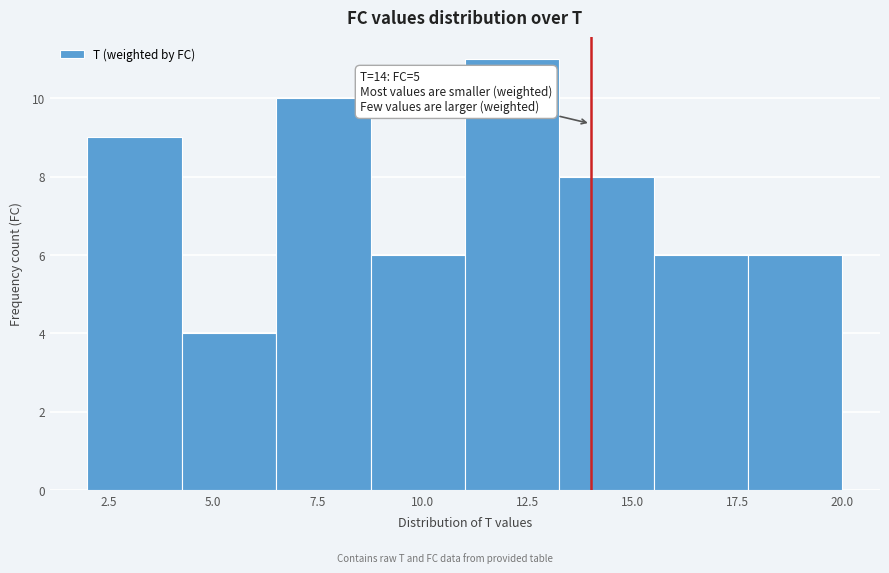

Over which range of the x-axis is the bar tallest?

11.00 to 13.25